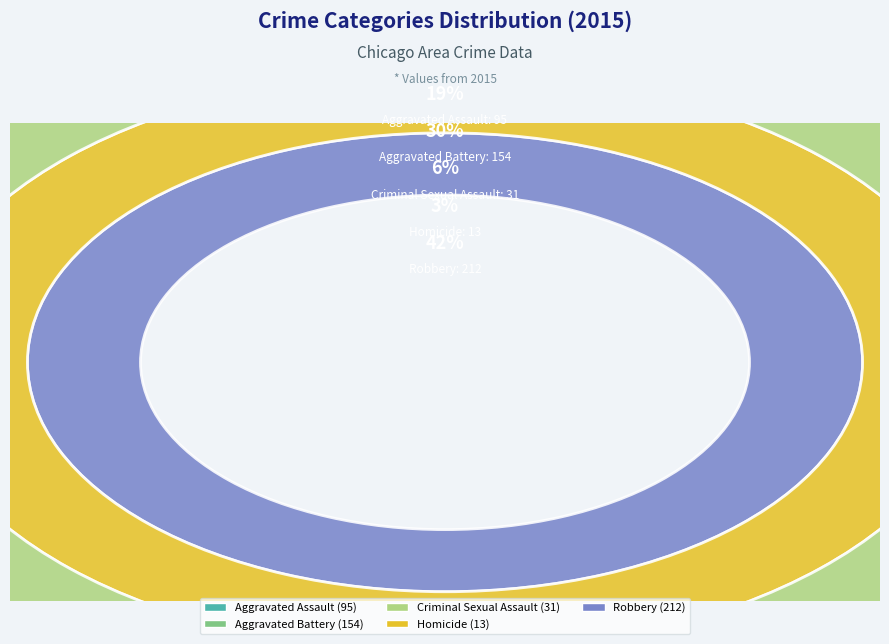

To the nearest percent, what is the combined percentage of Aggravated Assault and Homicide?

21%